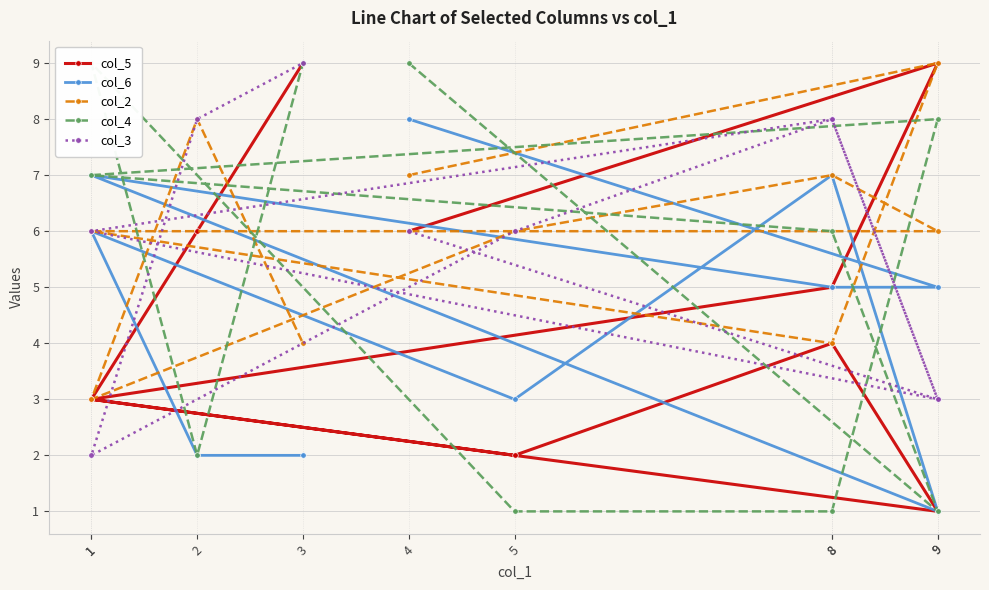

Where do col_6 and col_3 first cross each other?

9 and 8